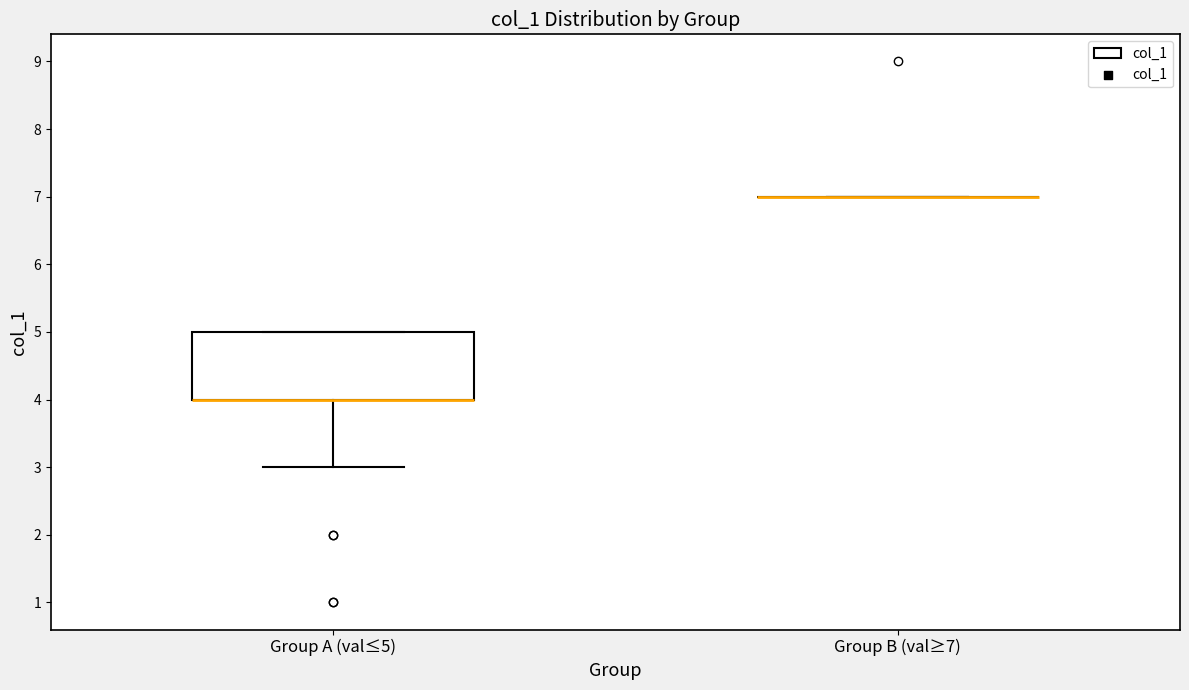

Reading left to right, transcribe this box plot: for each box, give where its median line is, the range the box spans, and where its two whiskers end, as read against the y-axis. The values are not printed on the chart, so give them approximately, as read against the axis.

Group A (val≤5): median 4 (drawn on the box's lower edge), box 4 to 5, whiskers 3 to 5
Group B (val≥7): box collapsed to a line at 7, whiskers 7 to 7